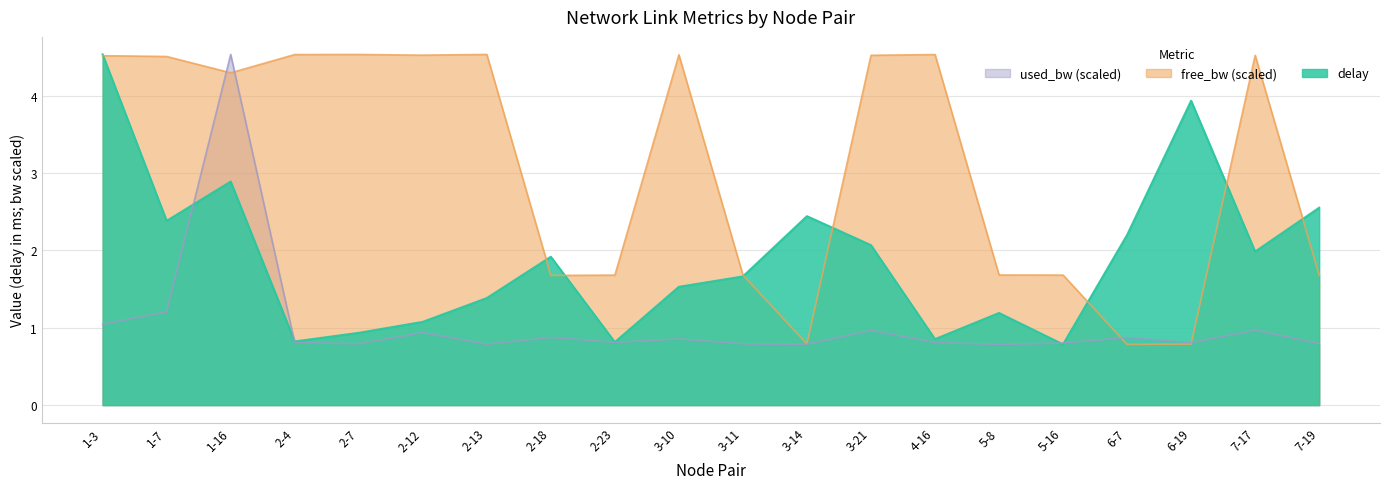

How many times do used_bw_scaled and delay cross each other?

4